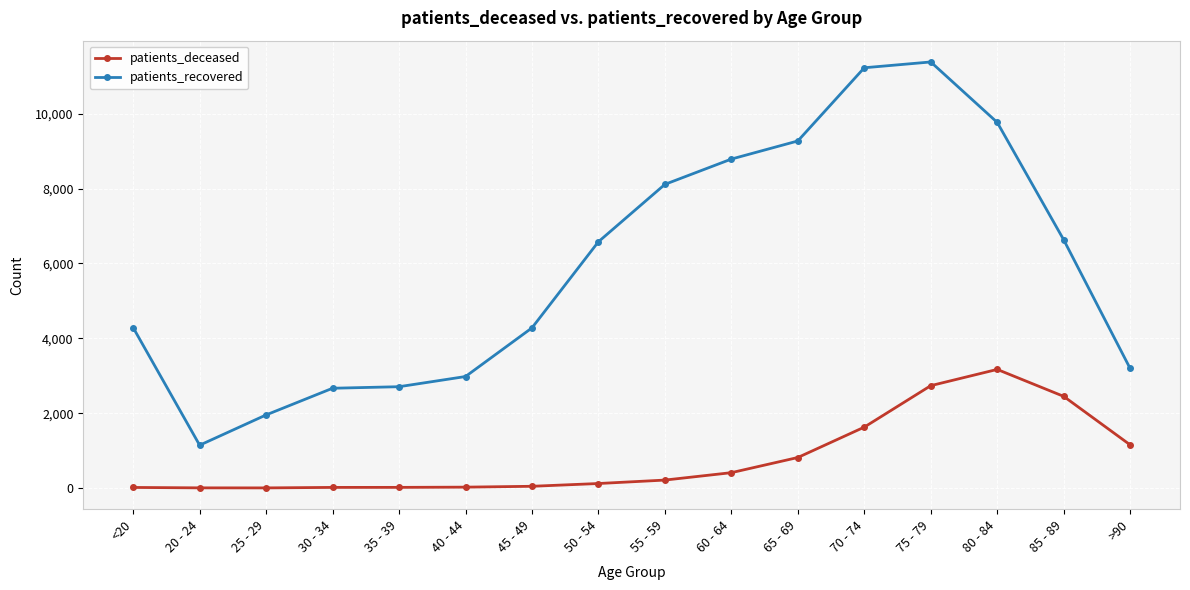

What is the greatest value displayed?

11385